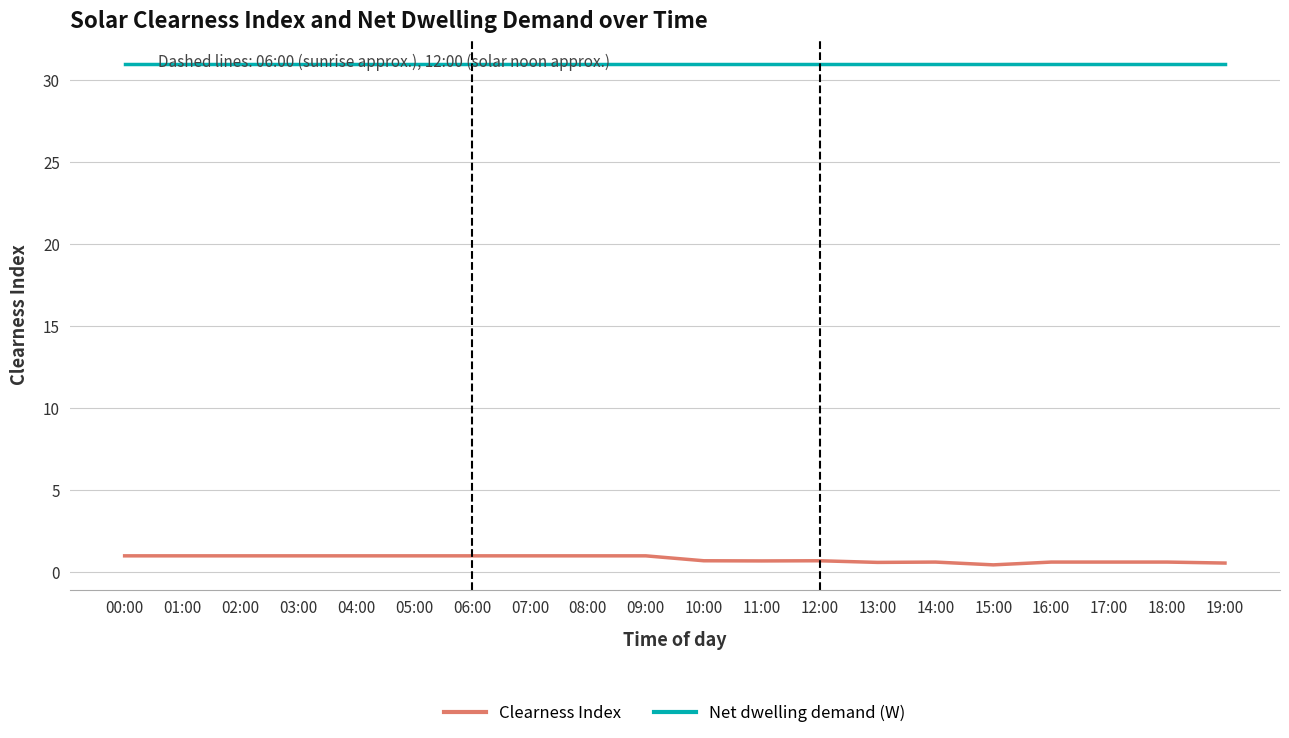

What is the difference between the highest and lowest values at 11:00?

30.3